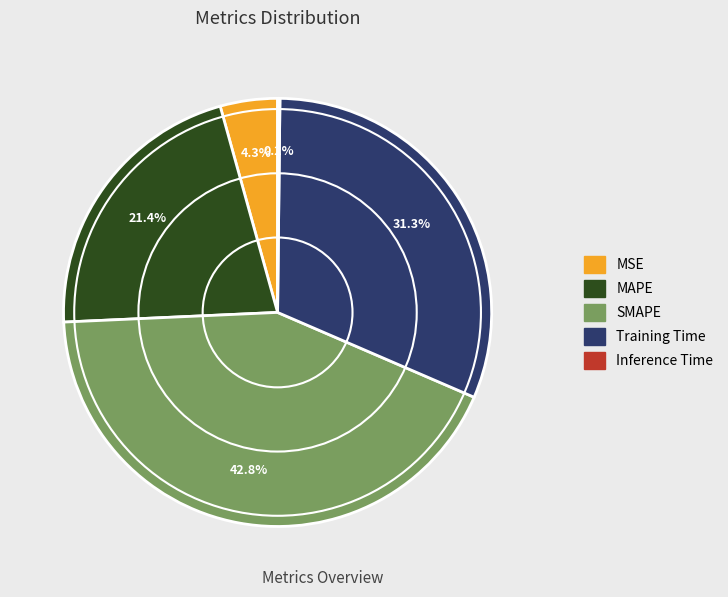

To the nearest percent, what percentage of the pie is SMAPE?

43%